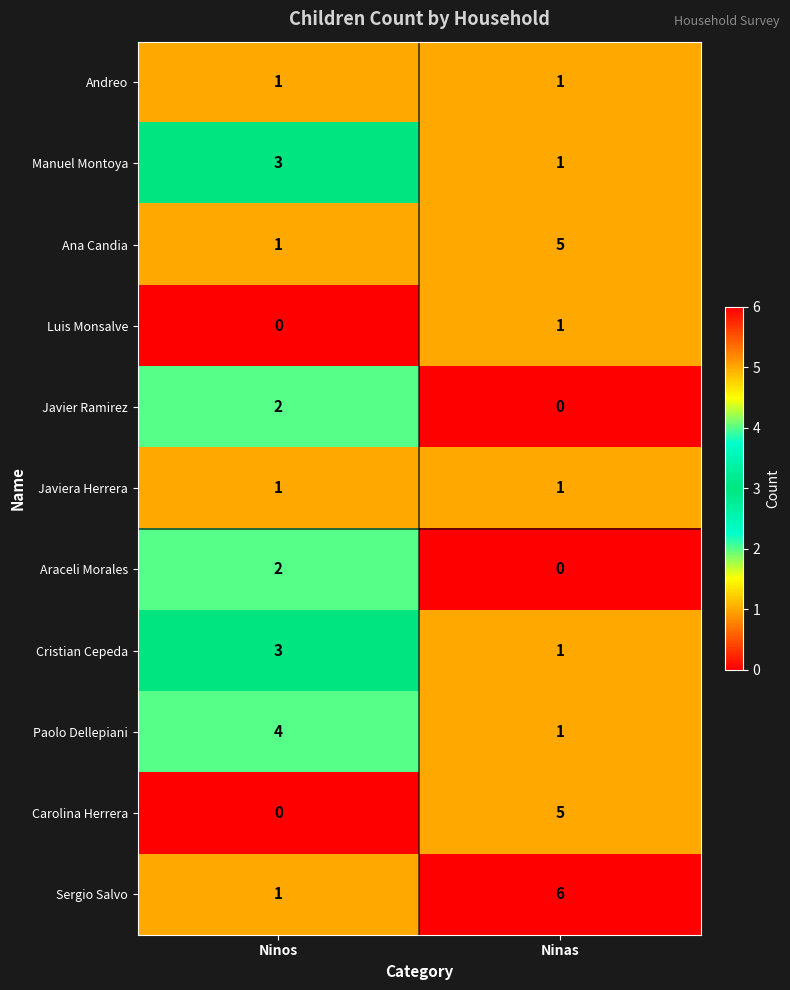

What is the spread (max minus min) of values at Ninos?

4